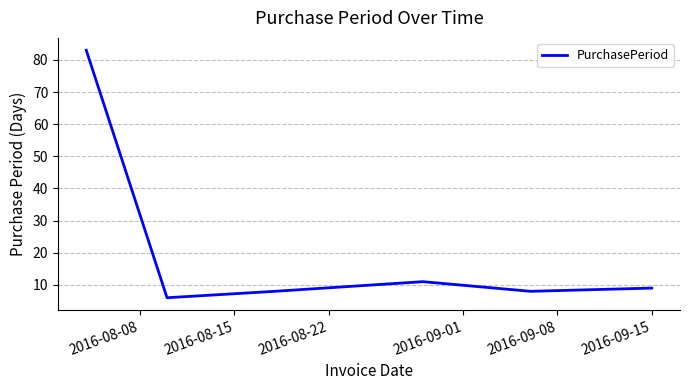

What is the smallest value displayed?

6